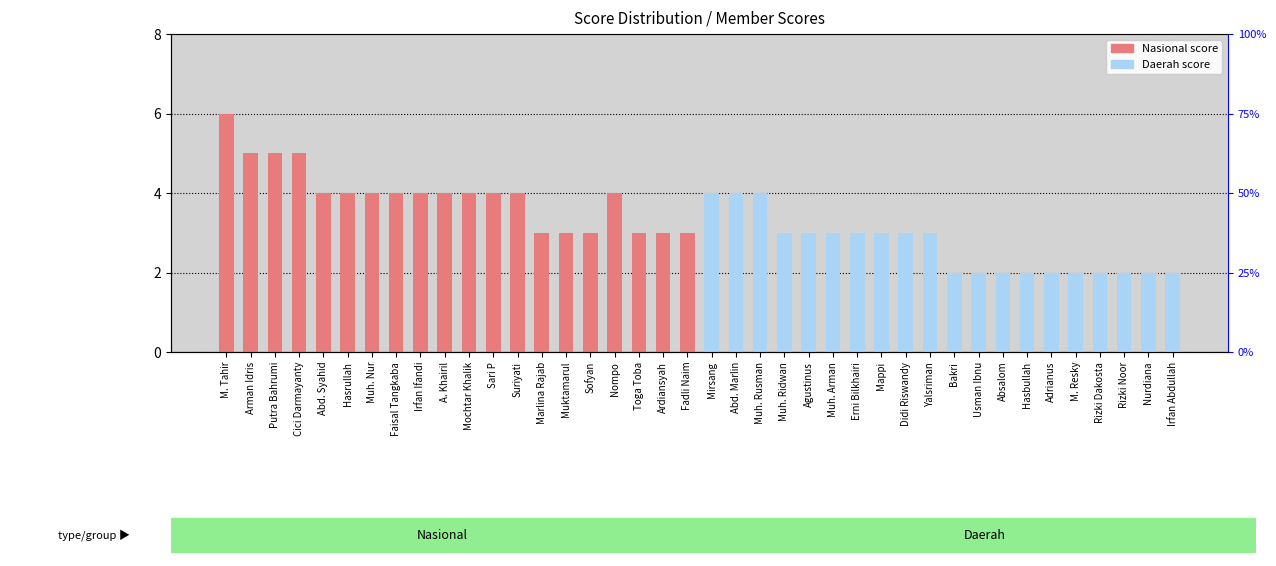

Reading left to right, list all the values displayed in this chart.

Nasional score: 6	5	5	5	4	4	4	4	4	4	4	4	4	3	3	3	4	3	3	3
Daerah score: 4	4	4	3	3	3	3	3	3	3	2	2	2	2	2	2	2	2	2	2